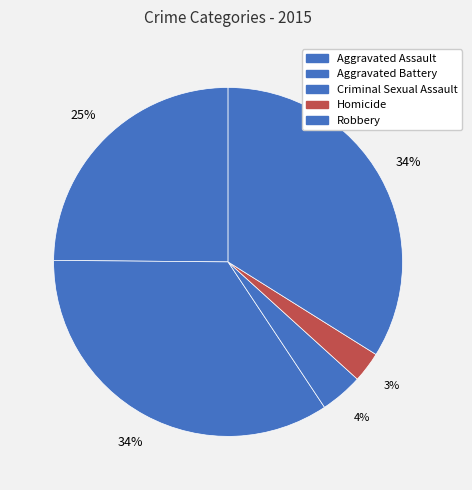

How many segments does this pie chart have?

5